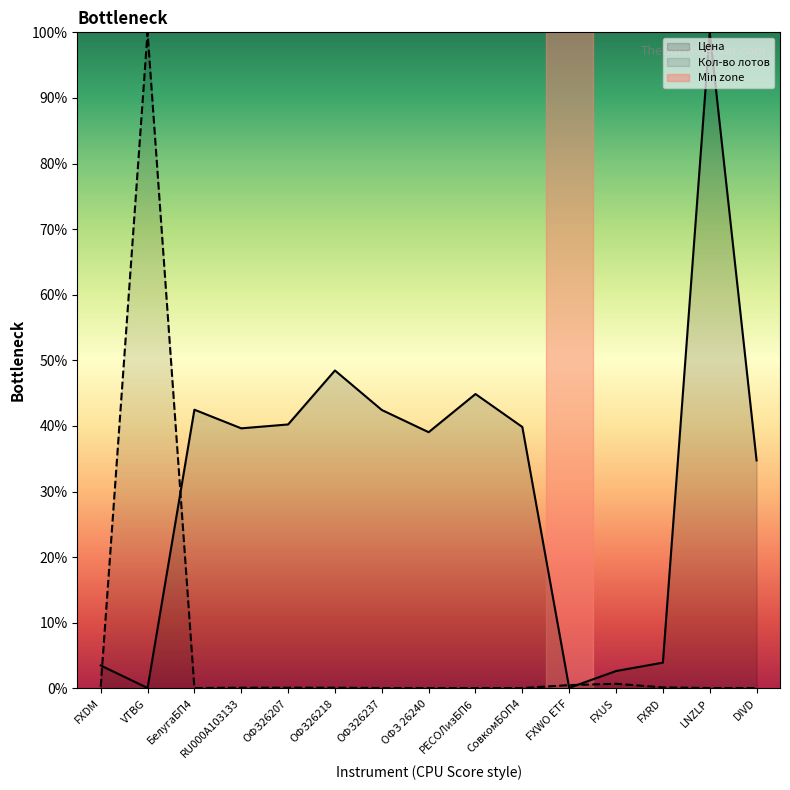

At which category does the chart reach its minimum across all series?

БелугаБП4